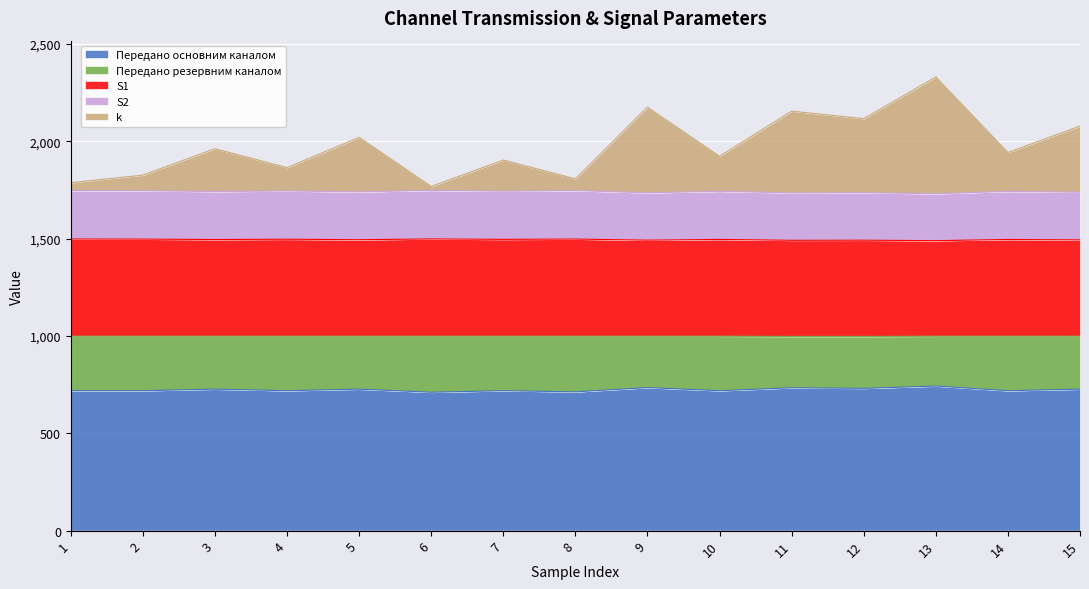

True or false: S2 has more than 0 points higher than both neighbors.

True